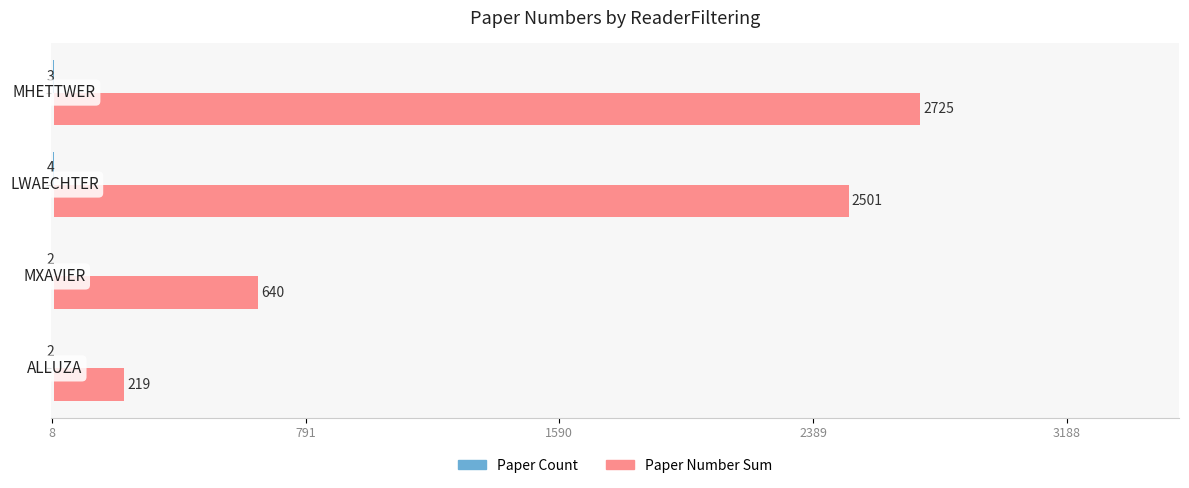

What is the maximum value for Paper Number Sum?

2725